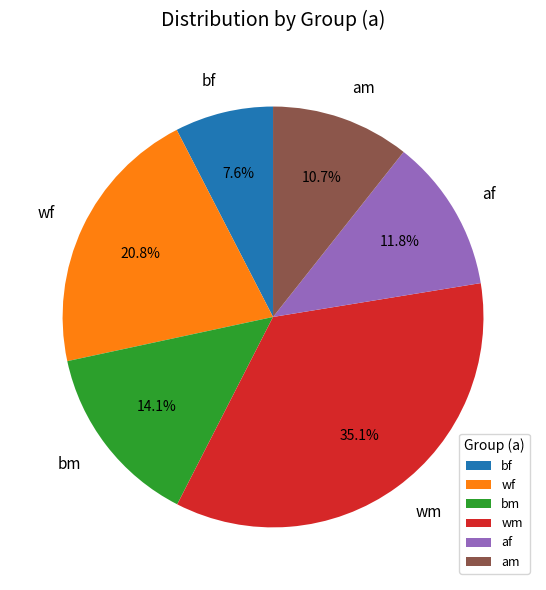

Between wm and bf, which is larger?

wm